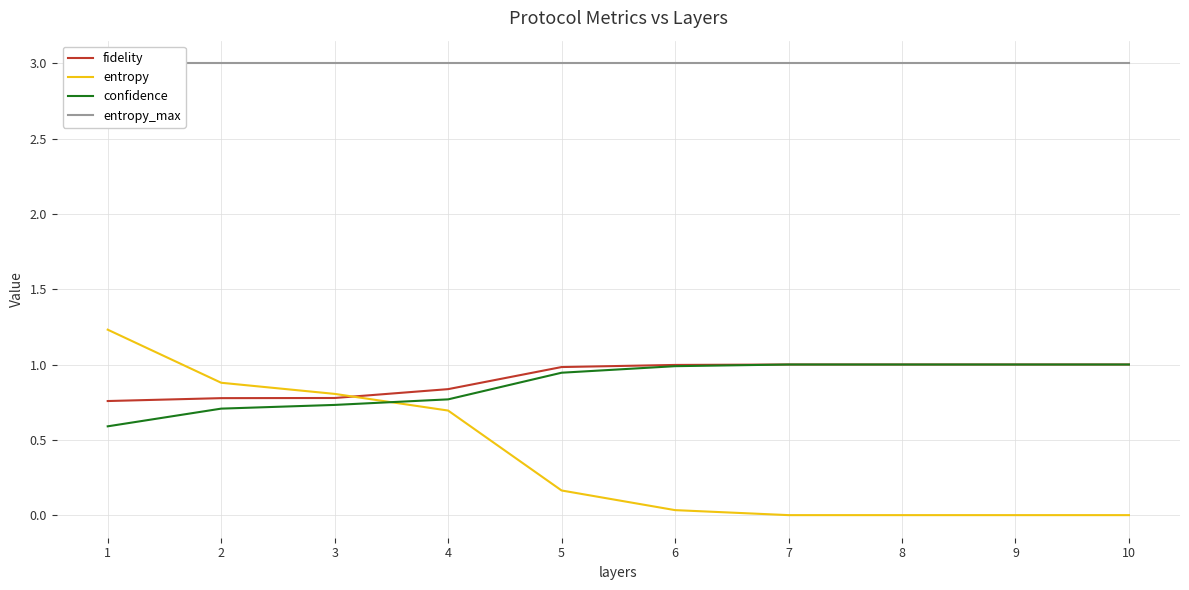

The value of confidence at 8 is 0.3. True or false?

False